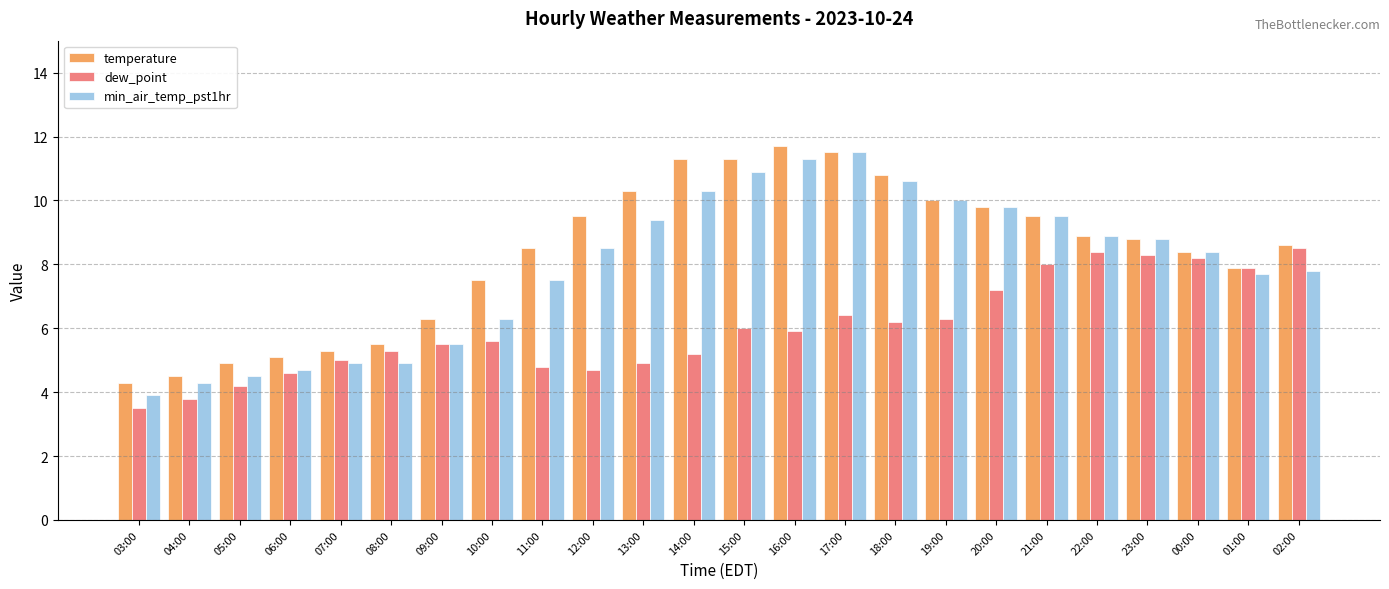

What are all the series names shown in the legend?

temperature, dew_point, min_air_temp_pst1hr